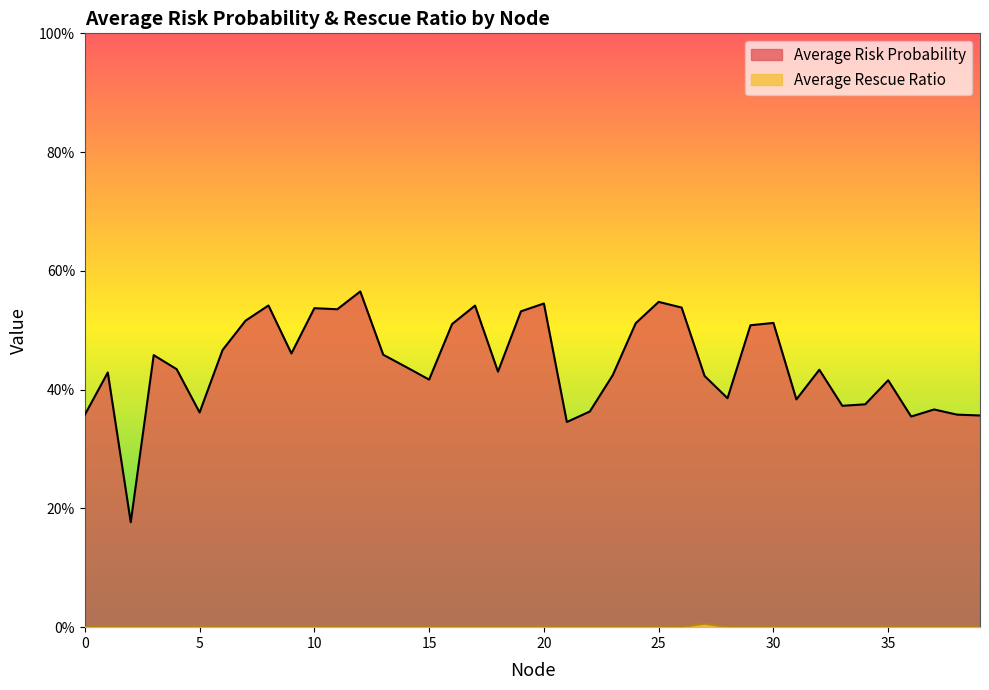

What are all the series names shown in the legend?

Average Risk Probability, Average Rescue Ratio